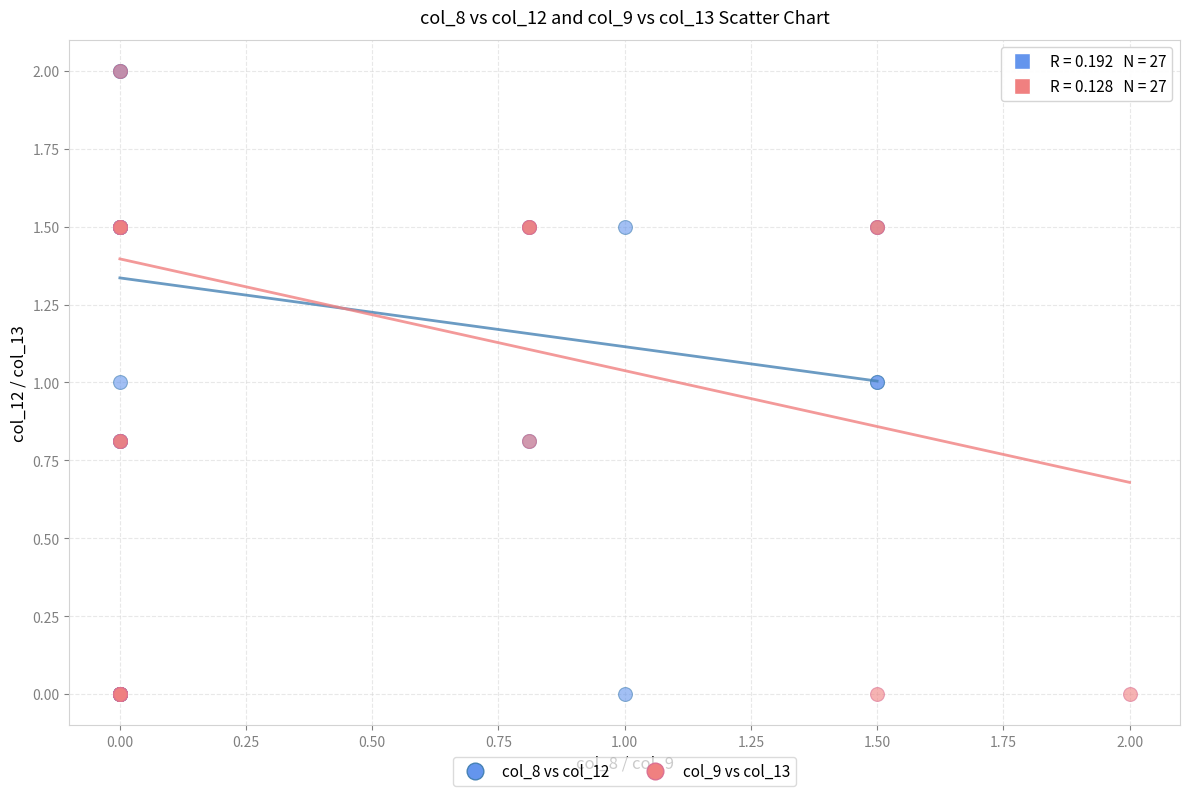

What are all the series names shown in the legend?

col_8 vs col_12, col_9 vs col_13